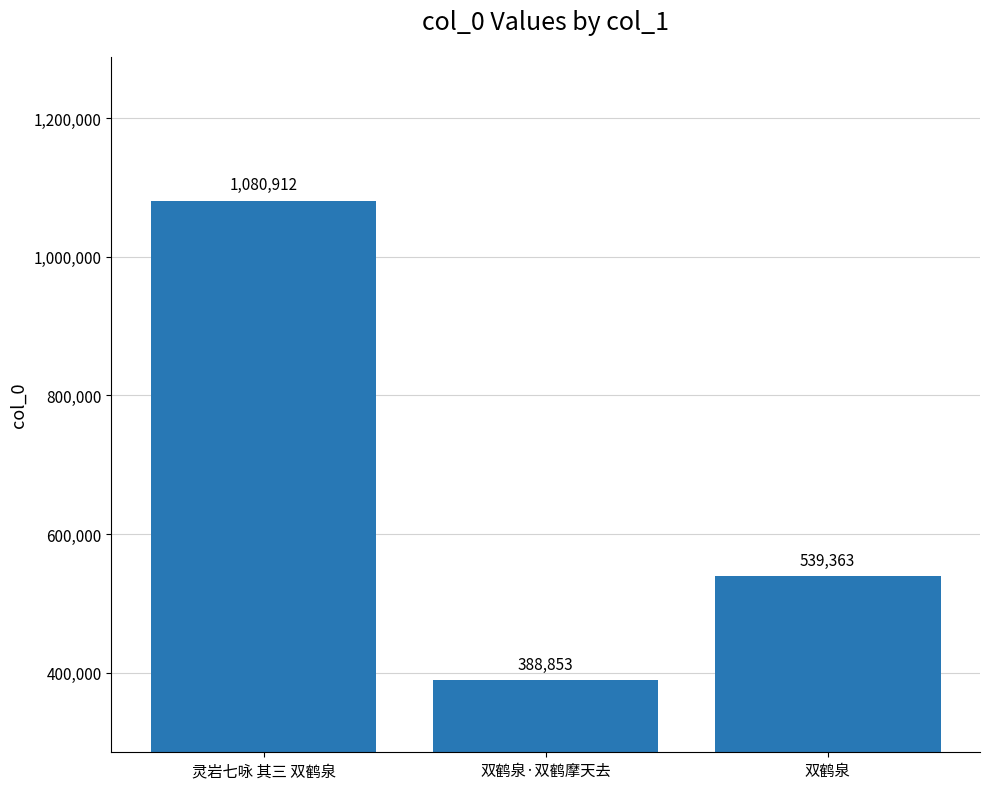

List the labels in order of value, smallest first.

双鹤泉·双鹤摩天去, 双鹤泉, 灵岩七咏 其三 双鹤泉